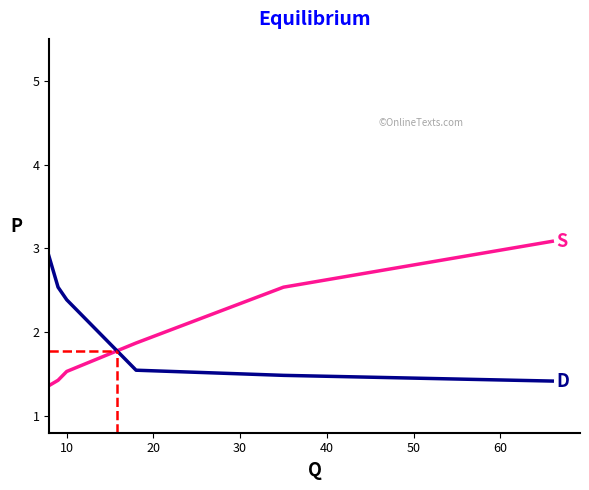

What is the smallest value displayed?

1.0